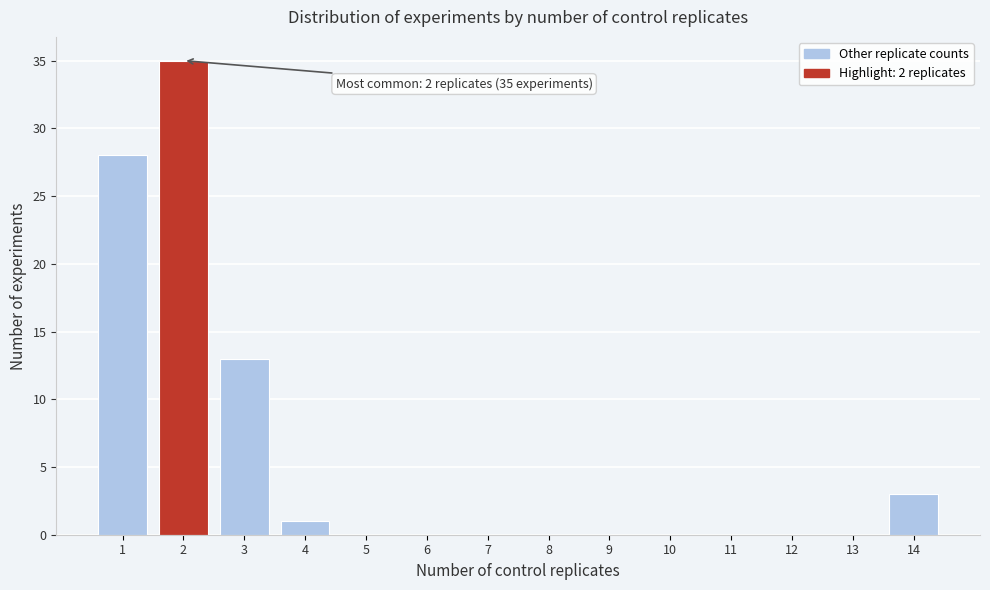

Over which range of the x-axis is the bar tallest?

1.5 to 2.5